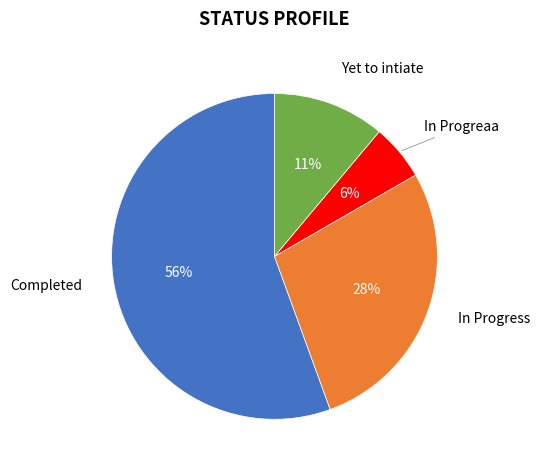

Does any single category account for the majority?

Yes